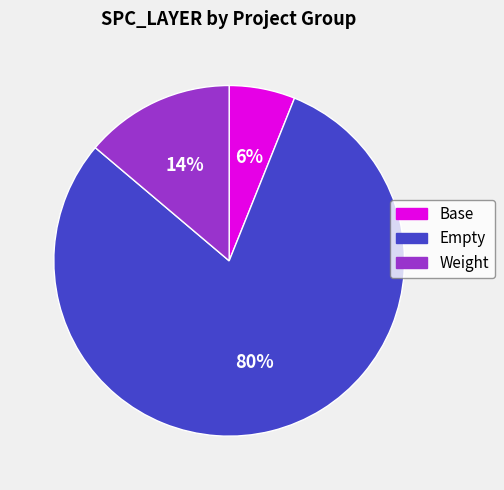

Is there a majority slice in this chart?

Yes